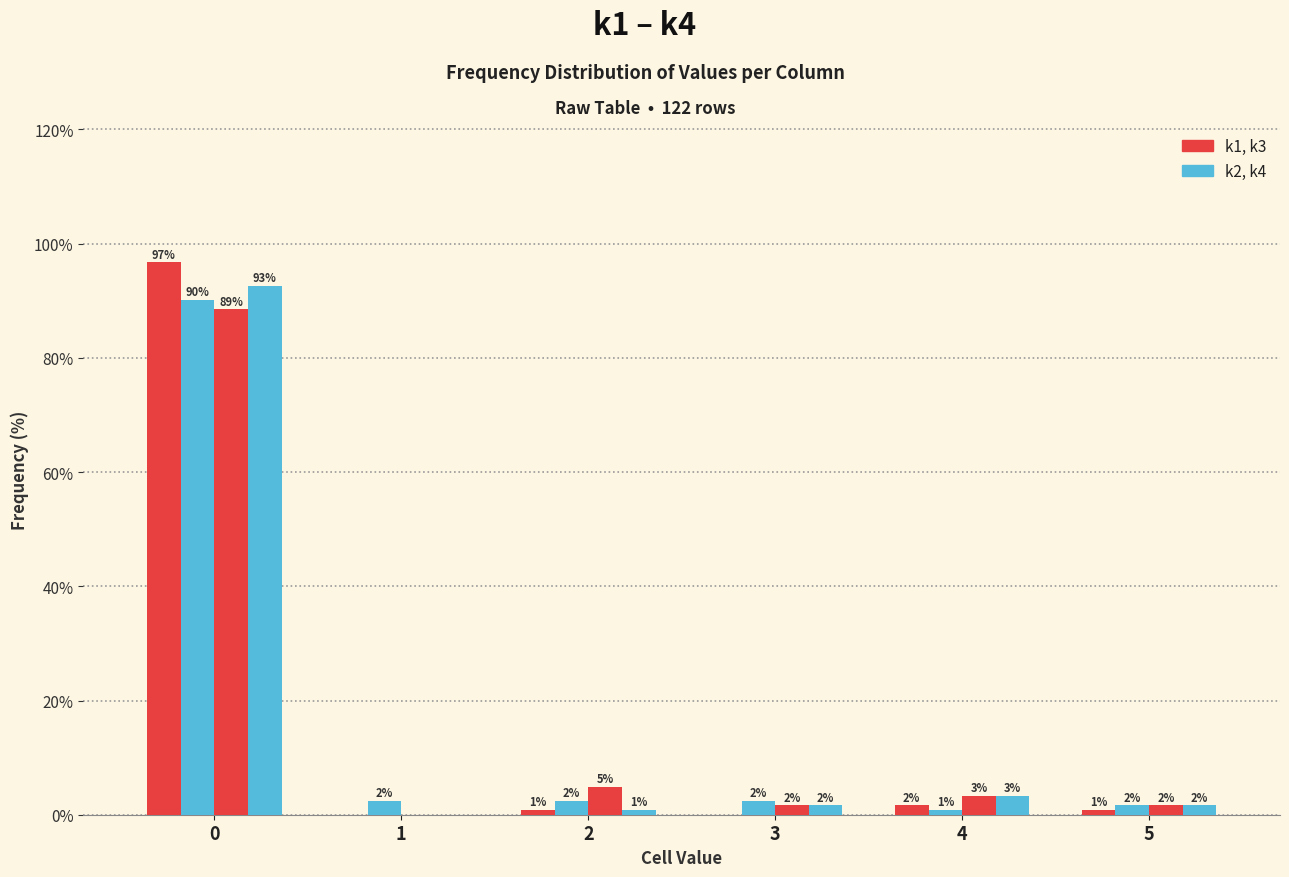

What is the difference between the highest and lowest values at 1?

2.5